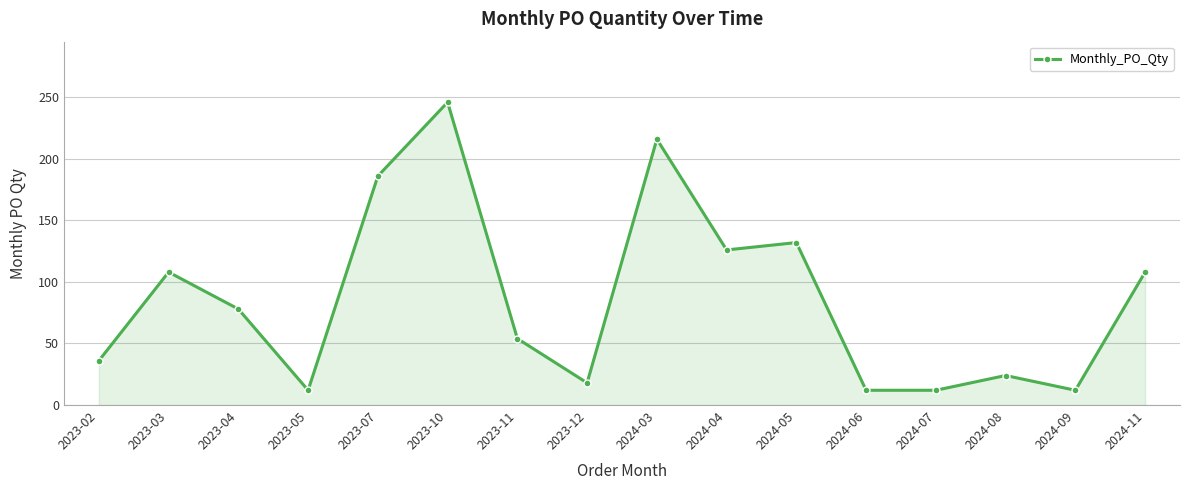

What is the value of the 6th point from the left?

246